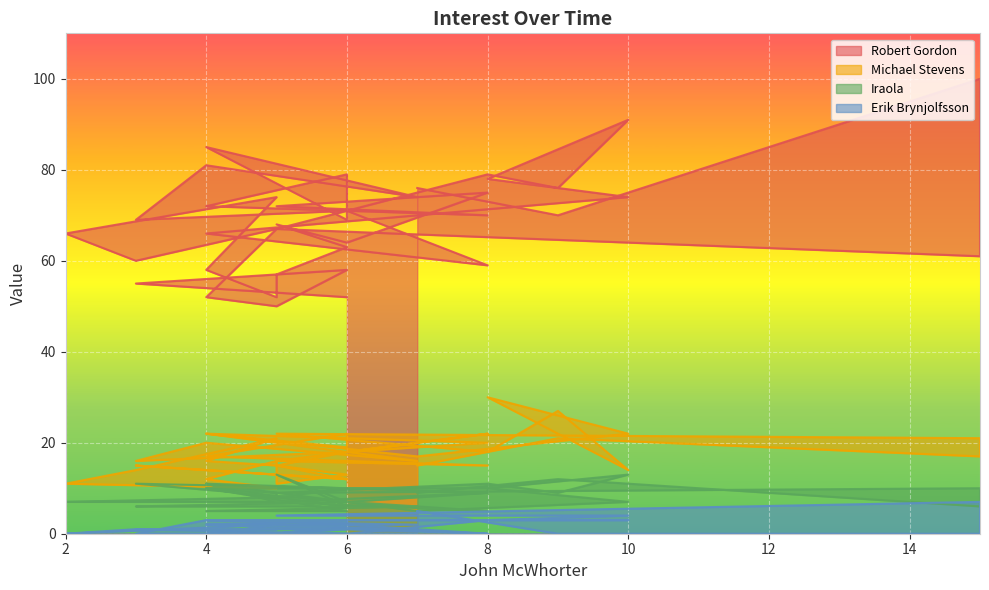

How many data points does each series have?

40